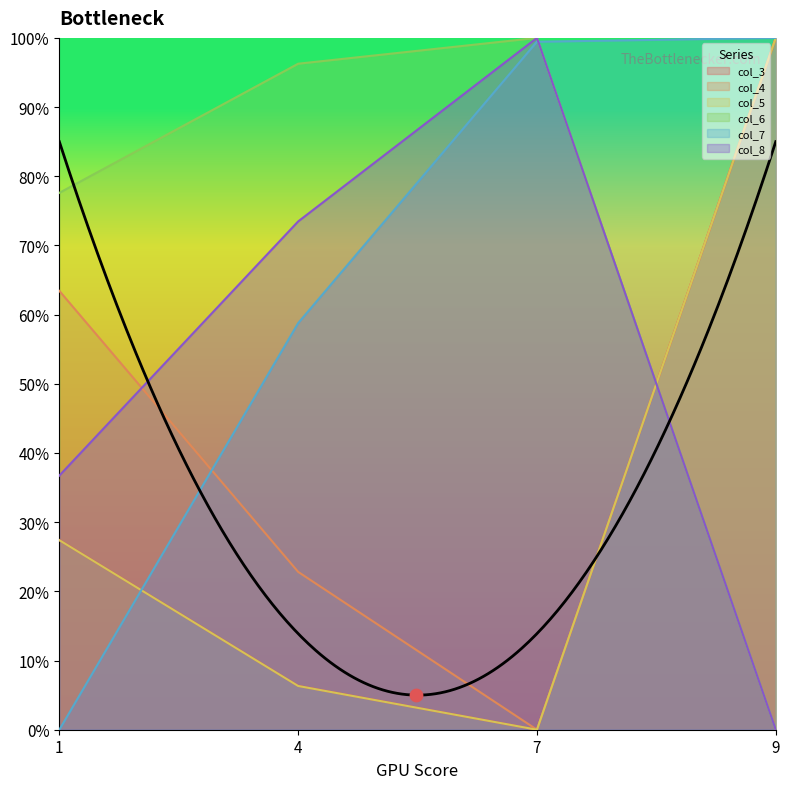

At which category is the sum across all series the highest?

9